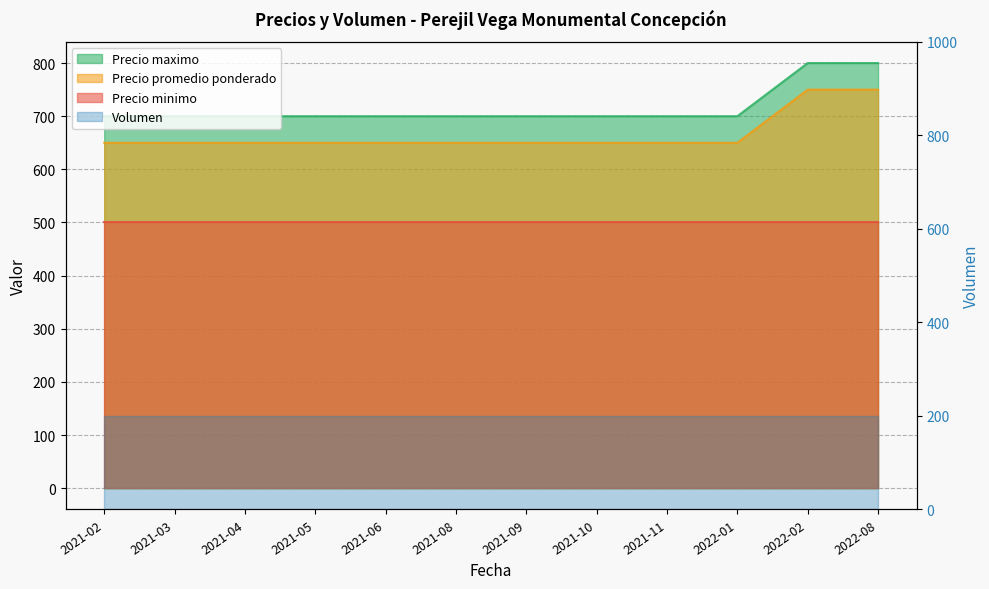

What is the difference between the highest and lowest values at 2022-02?

50